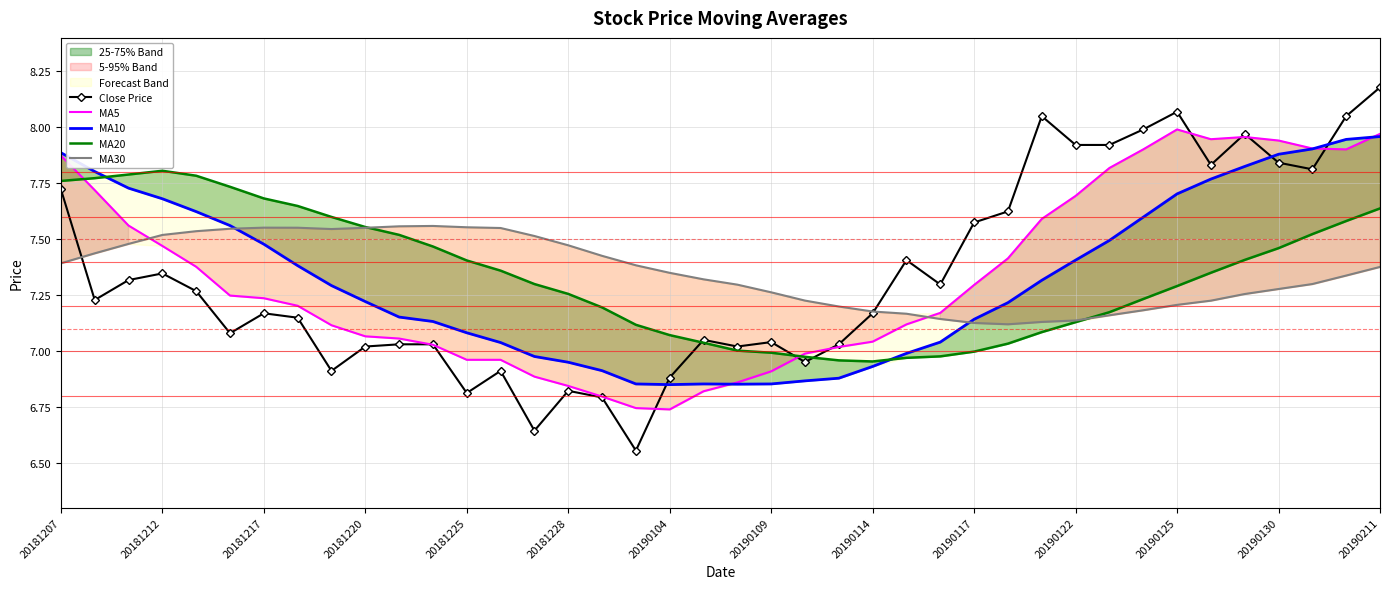

True or false: Close Price has more than 0 interior local peaks.

True